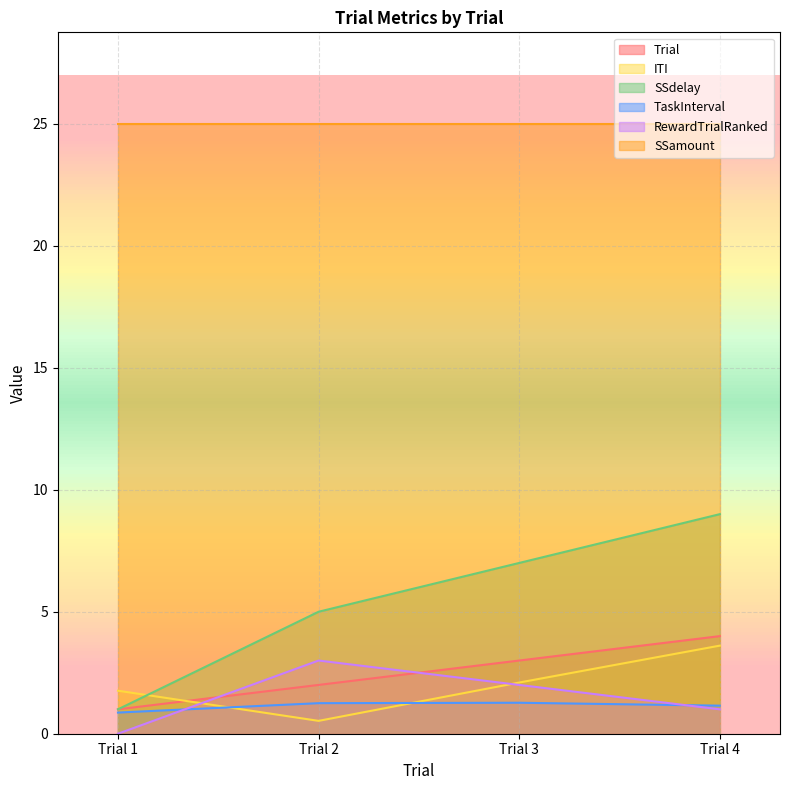

True or false: Trial has a value of 1.3 at Trial 1.

False